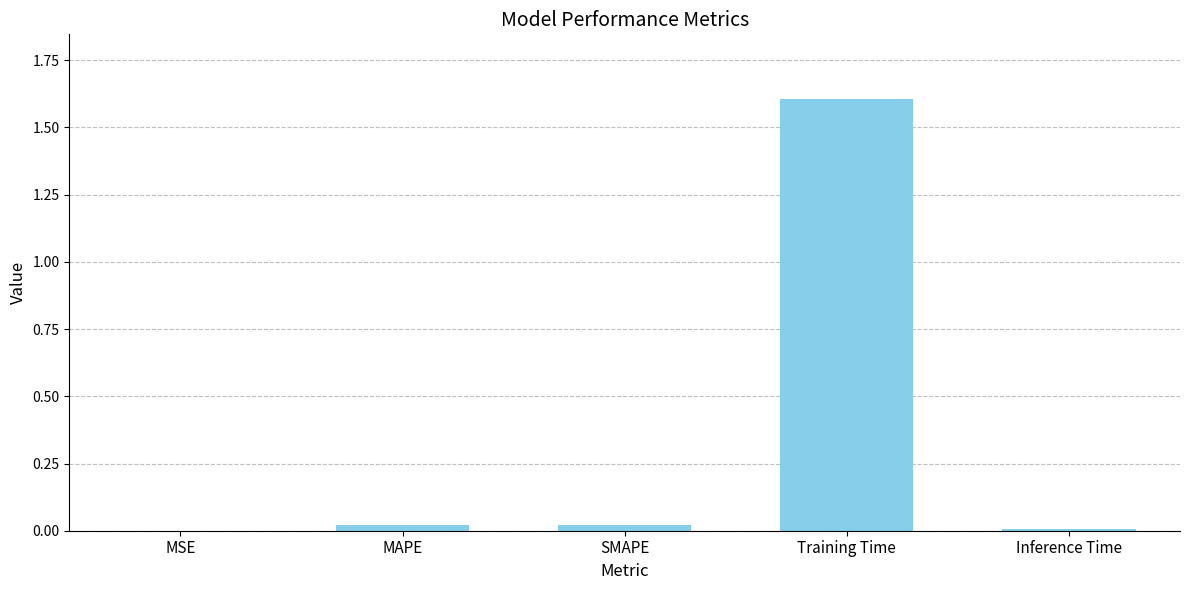

What is the average value?

0.3